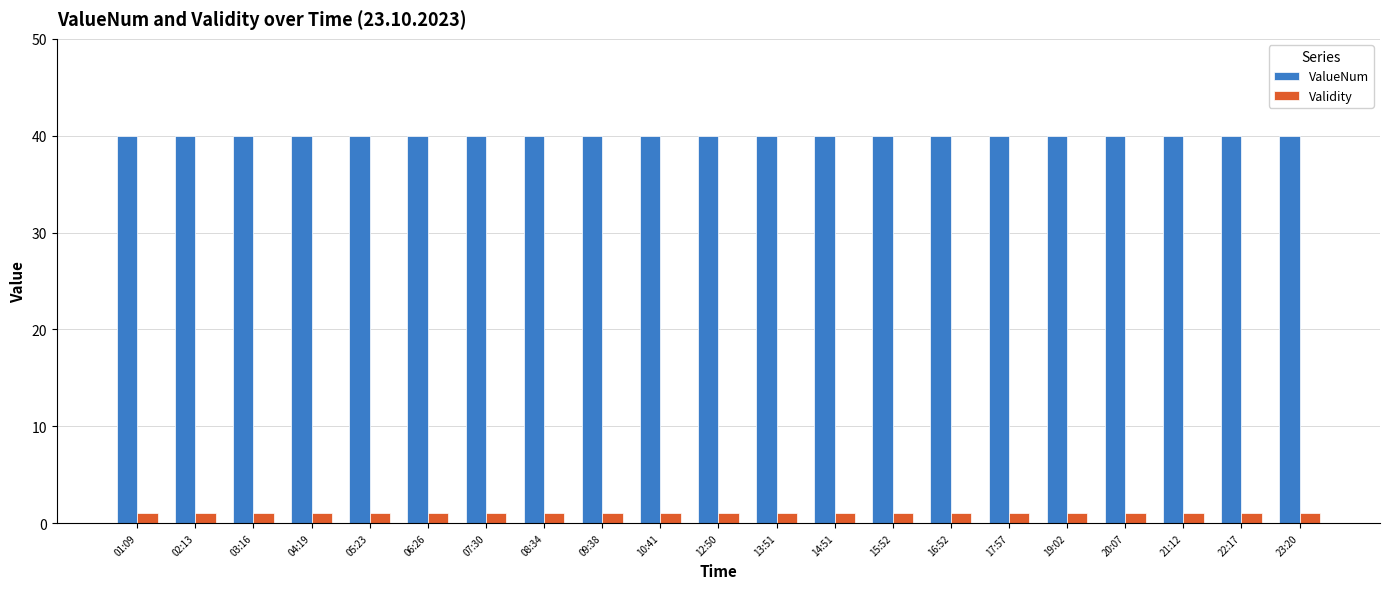

Rank the series by their maximum value, from highest to lowest.

ValueNum, Validity